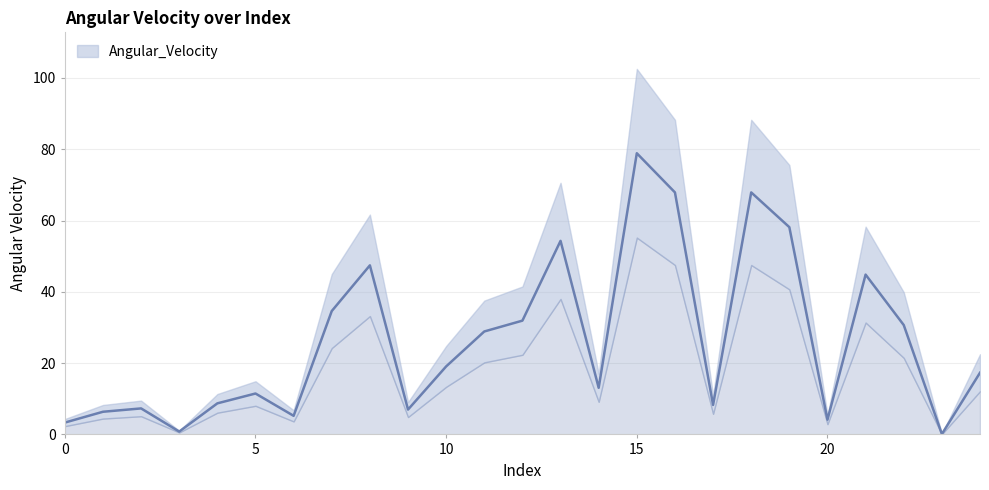

Reading right to left, what are all the values shown in this chart?

24=17.3	23=0.1	22=30.7	21=44.8	20=4.1	19=58.1	18=67.9	17=8.3	16=67.9	15=78.9	14=13.1	13=54.3	12=31.9	11=28.9	10=19.1	9=7.0	8=47.4	7=34.6	6=5.2	5=11.5	4=8.7	3=0.8	2=7.3	1=6.4	0=3.3